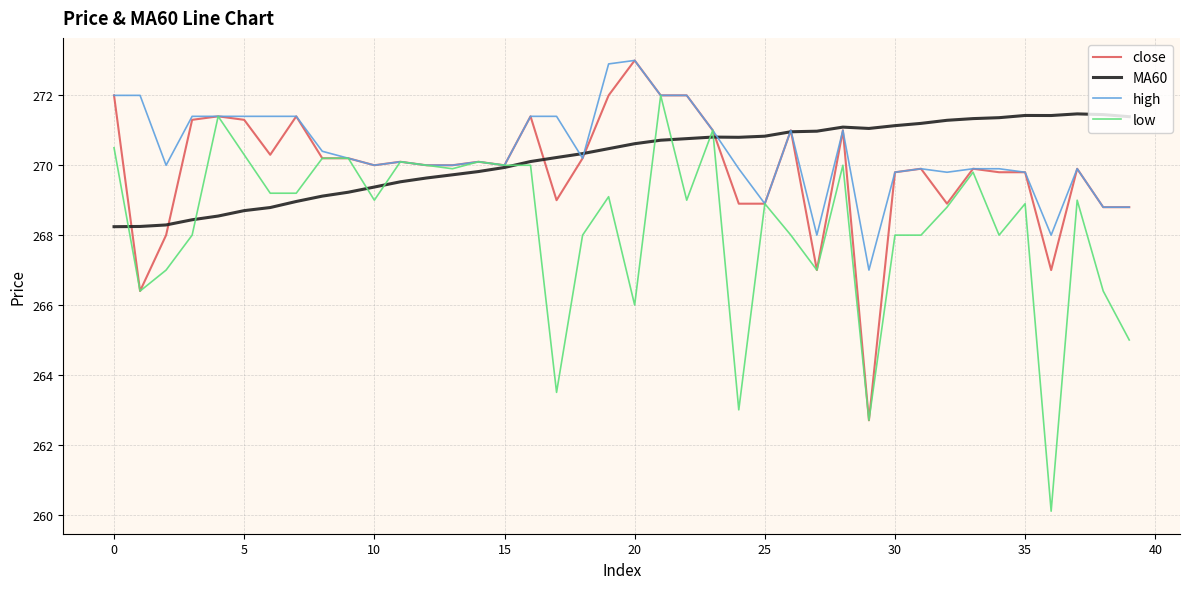

What is the maximum value shown in the chart?

273.0